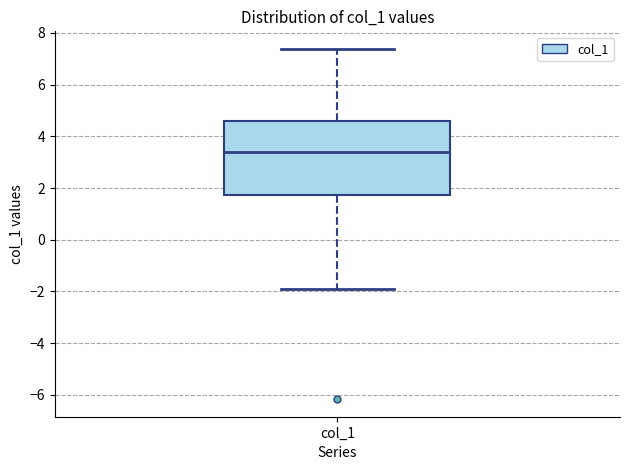

Read this box plot against the y-axis: the position of the median line, the range covered by the box, and the ends of both whiskers. The values are not printed on the chart, so give them approximately, as read against the axis.

median 3.4, box 1.8 to 4.6, whiskers -1.8 to 7.4